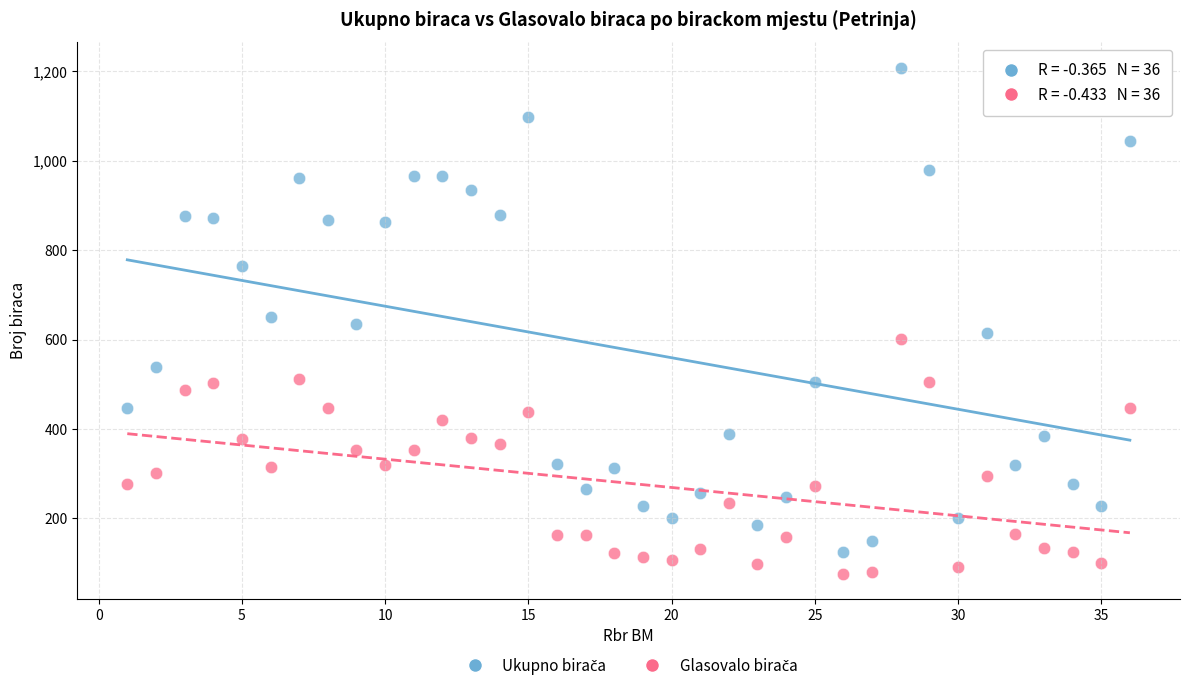

What is the X range (max minus min) for the scatter plot?

35